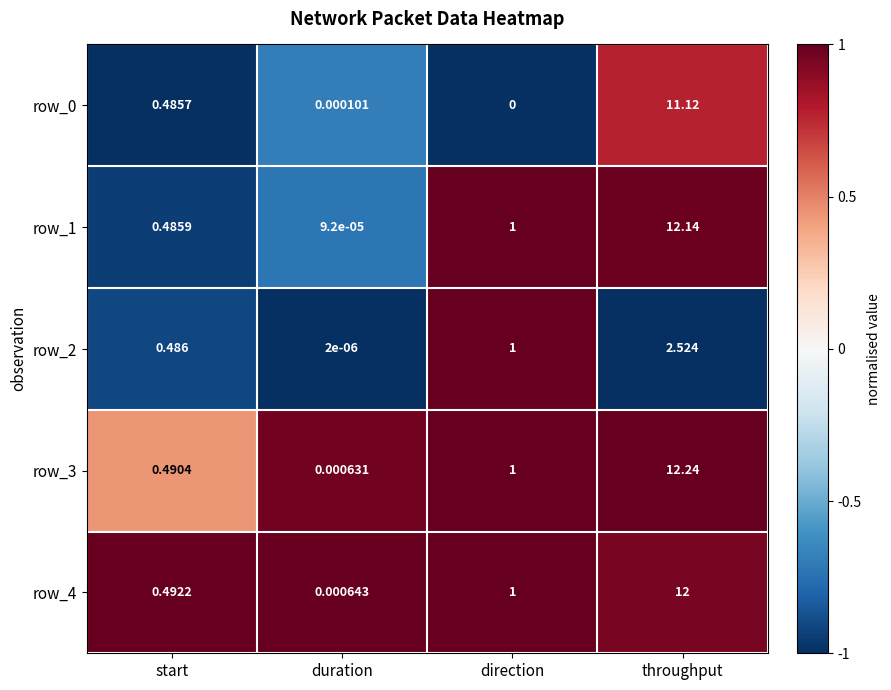

What is the total value across all series at direction?

4.0